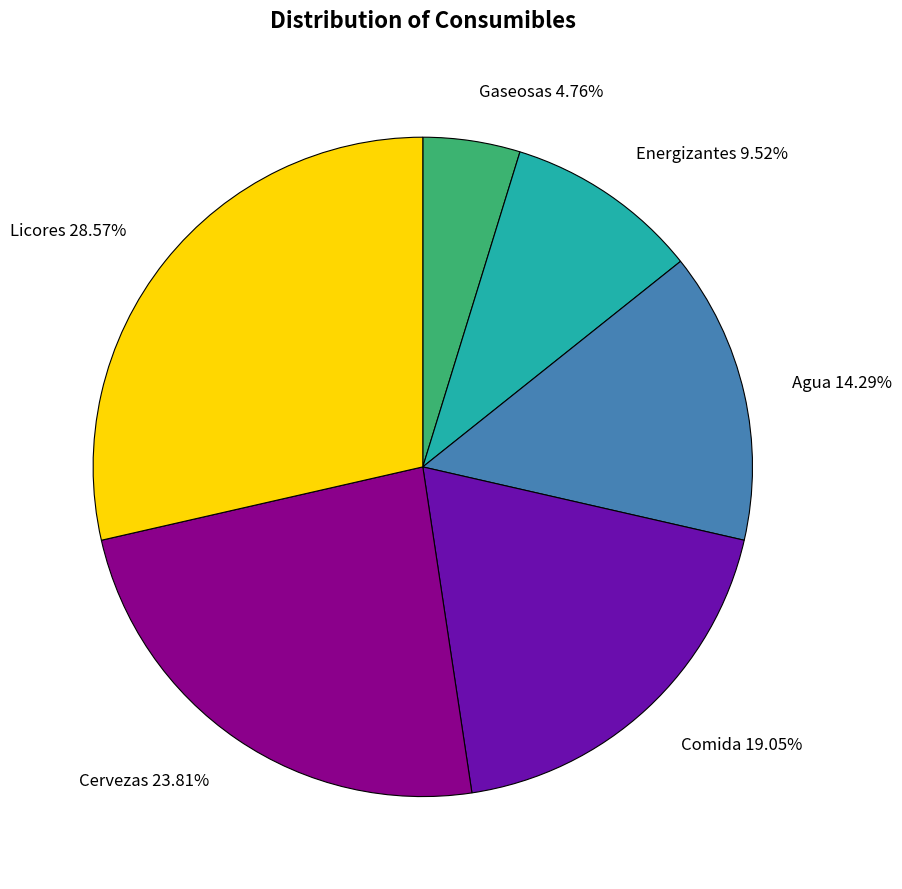

Which category has the biggest portion of the pie?

Licores